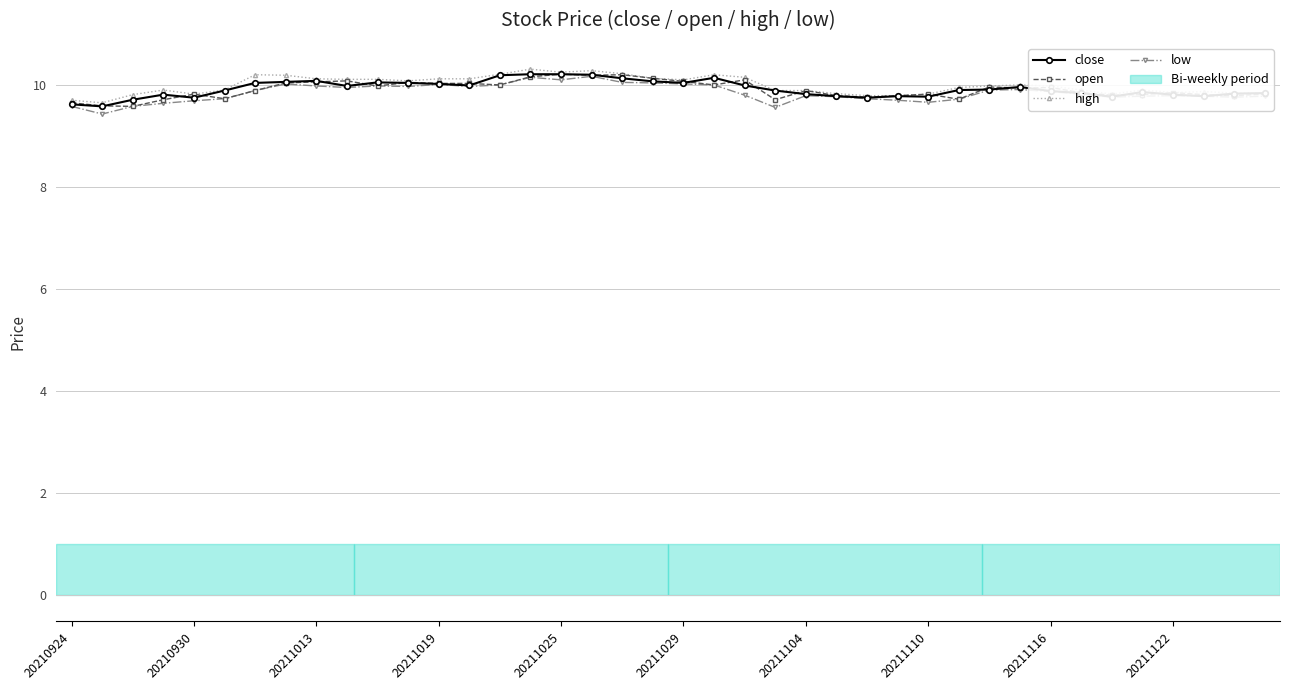

What is the minimum value shown in the chart?

9.4